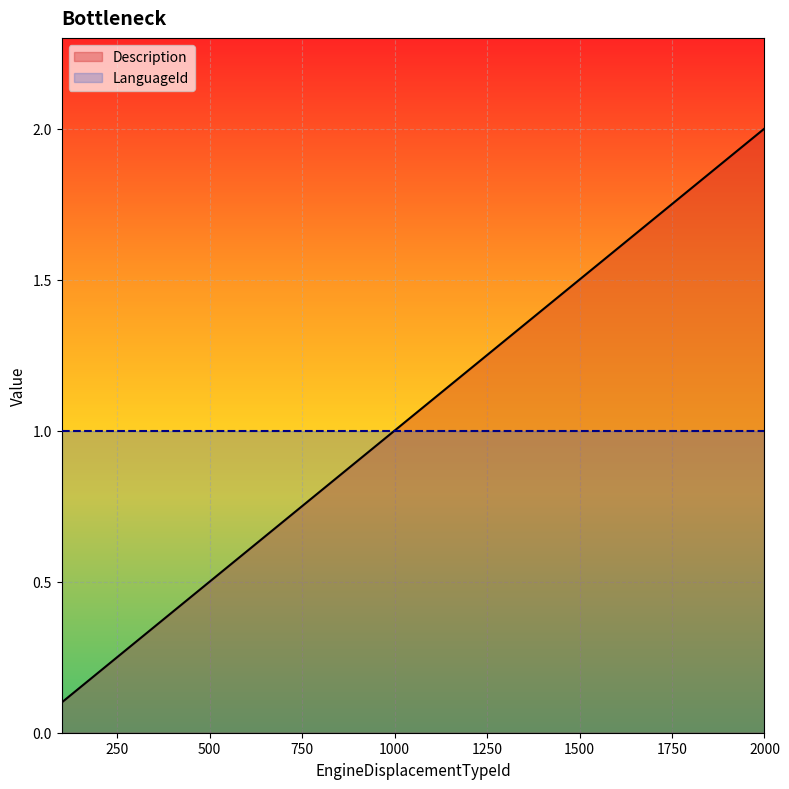

Reading left to right, list all the values displayed in this chart.

100=0.1	200=0.2	300=0.3	400=0.4	500=0.5	600=0.6	700=0.7	800=0.8	900=0.9	1000=1.0	1100=1.1	1200=1.2	1300=1.3	1400=1.4	1500=1.5	1600=1.6	1700=1.7	1800=1.8	1900=1.9	2000=2.0